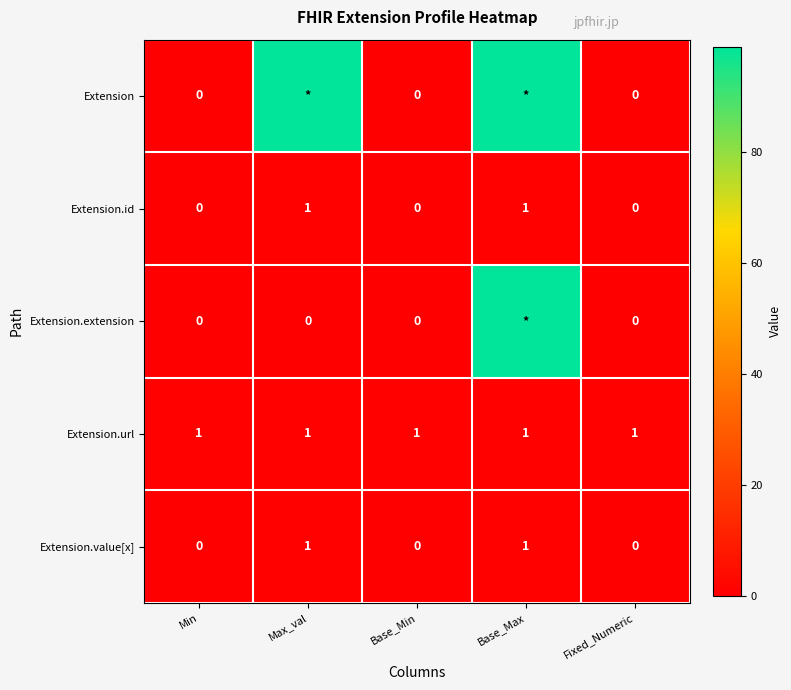

Is the value of Extension.id at Base_Max greater than the value of Extension.extension at Base_Min?

Yes